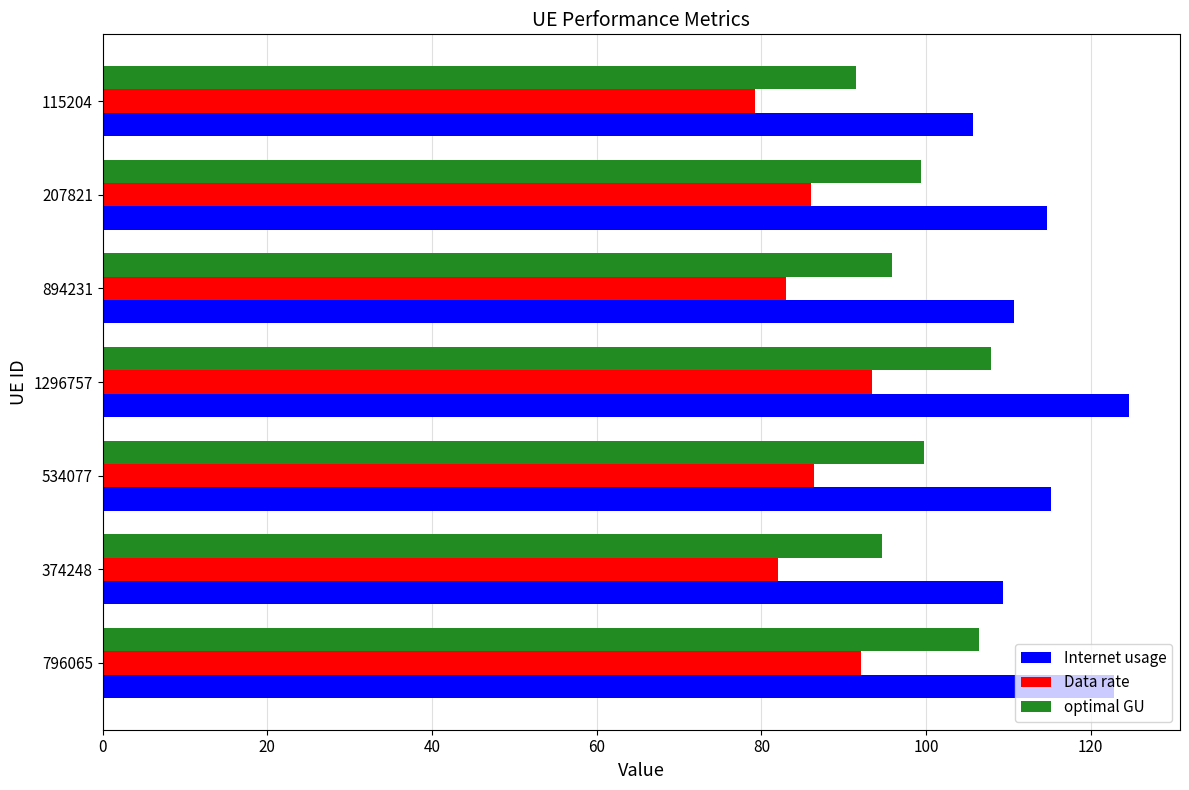

Rank the series by their maximum value, from highest to lowest.

Internet usage, optimal GU, Data rate